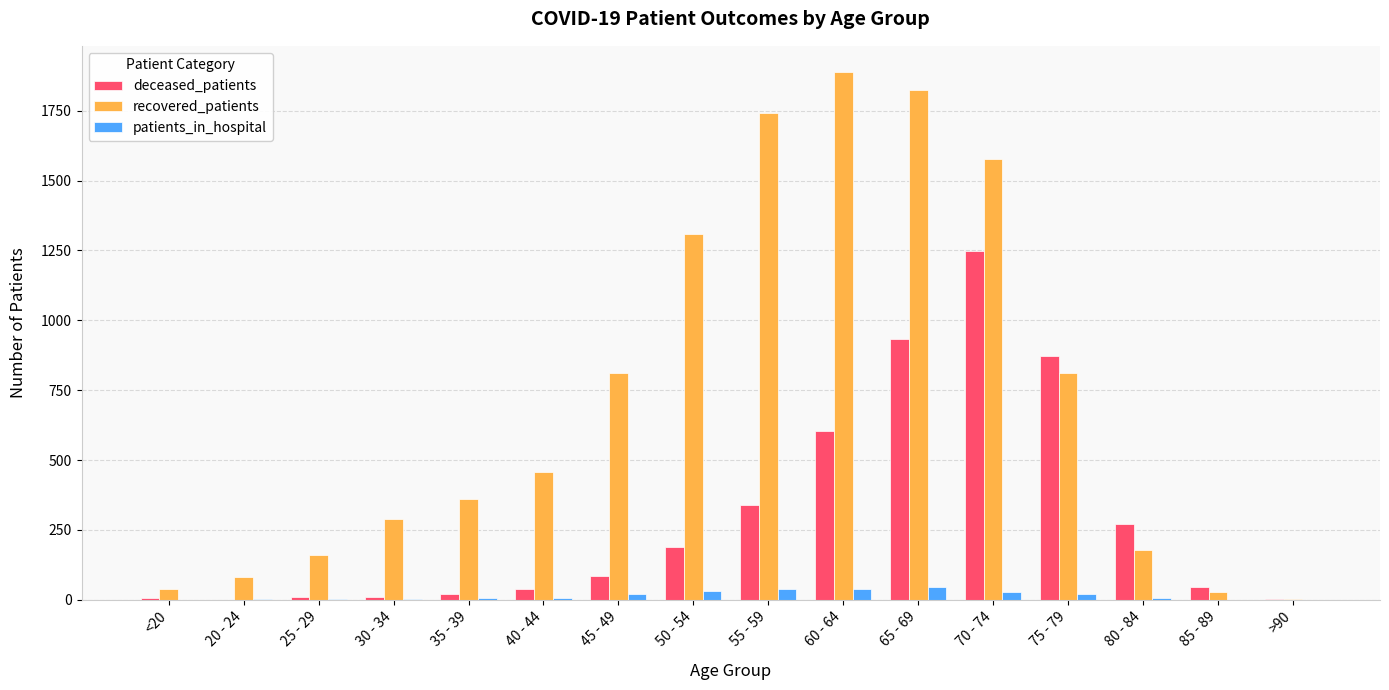

What is the sum of all deceased_patients values?

4685